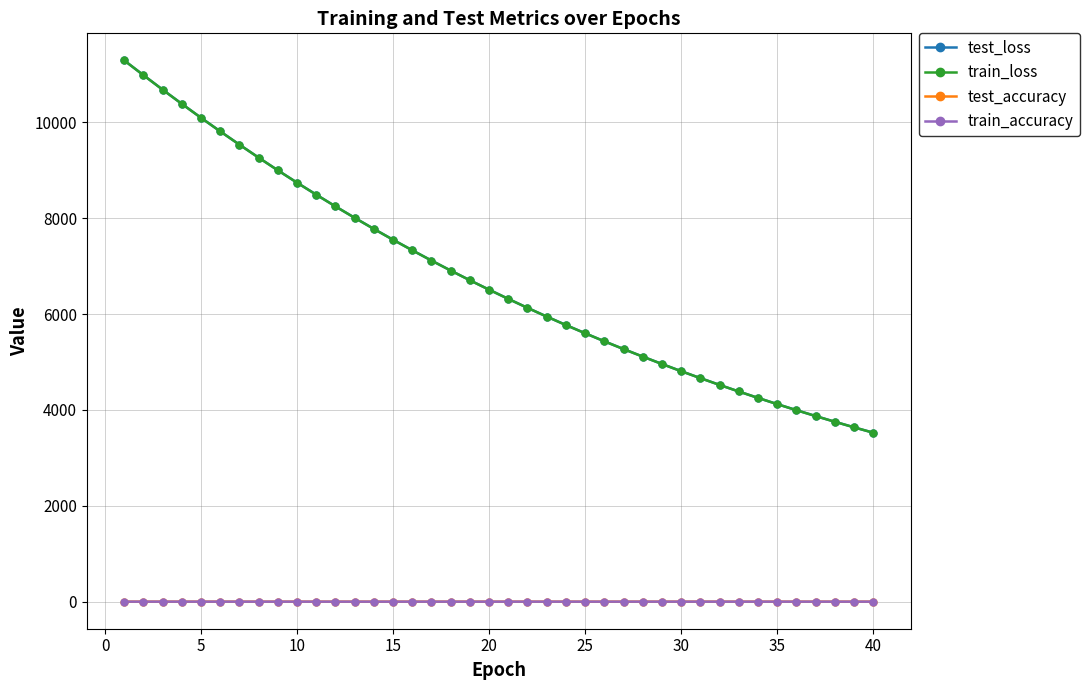

Which series has the widest spread of values?

test_loss